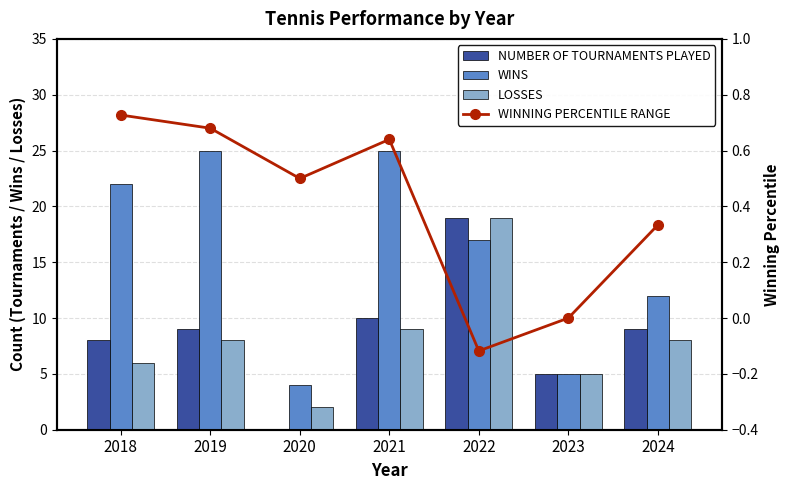

Is the value of WINNING PERCENTILE RANGE at 2018 greater than the value of WINS at 2022?

No